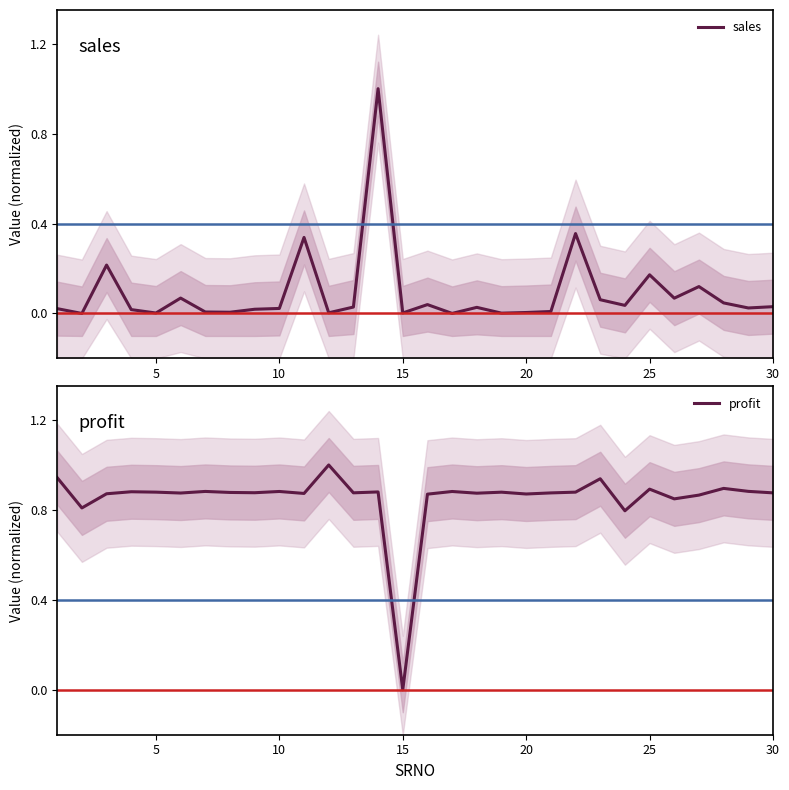

What is the difference between the highest and lowest values at 20?

0.9